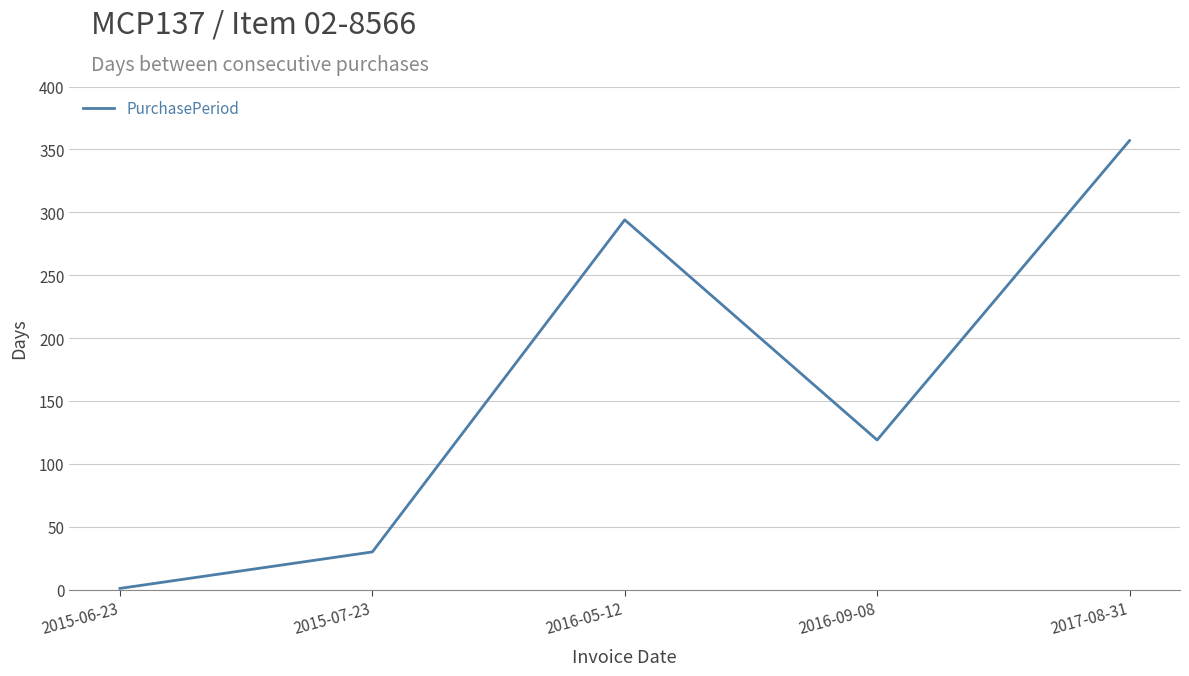

Does the chart display data point markers on the line(s)?

No